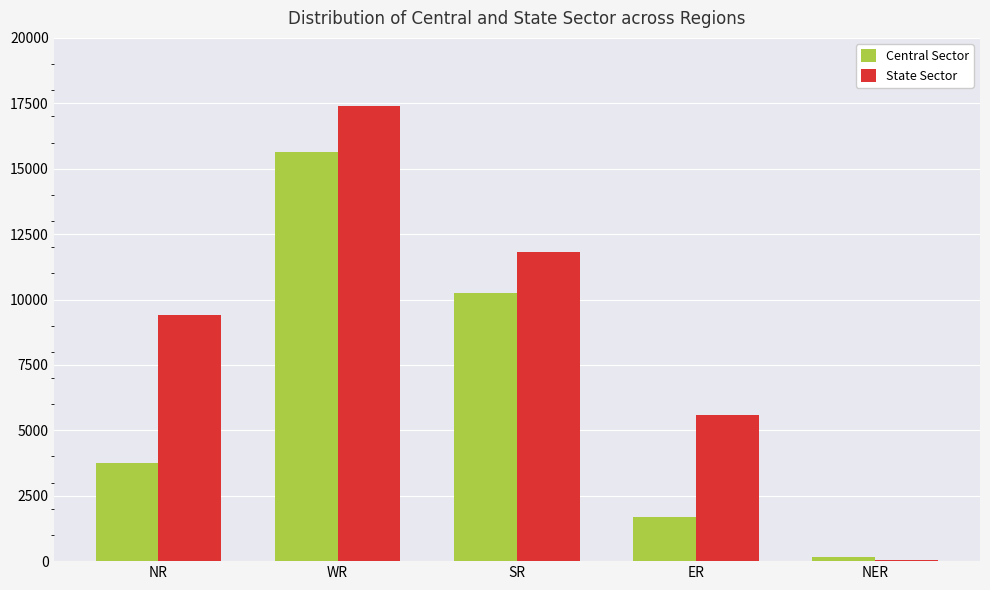

The State Sector series shows 2005 at ER. True or false?

False